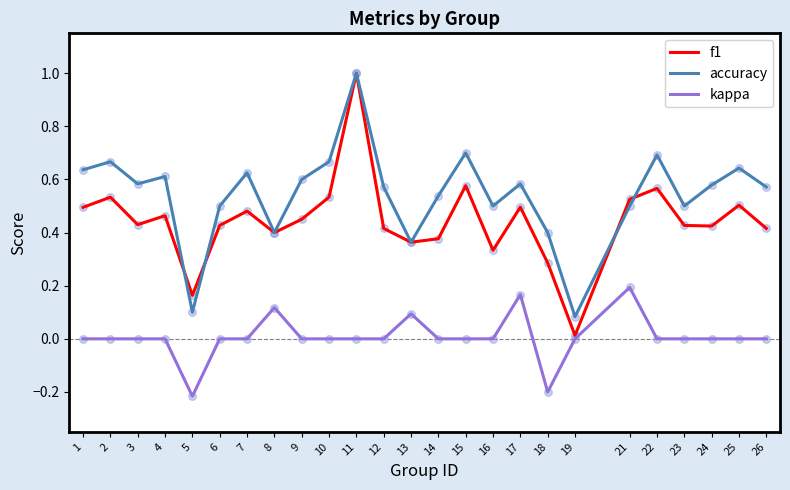

Which series has the widest spread of values?

f1